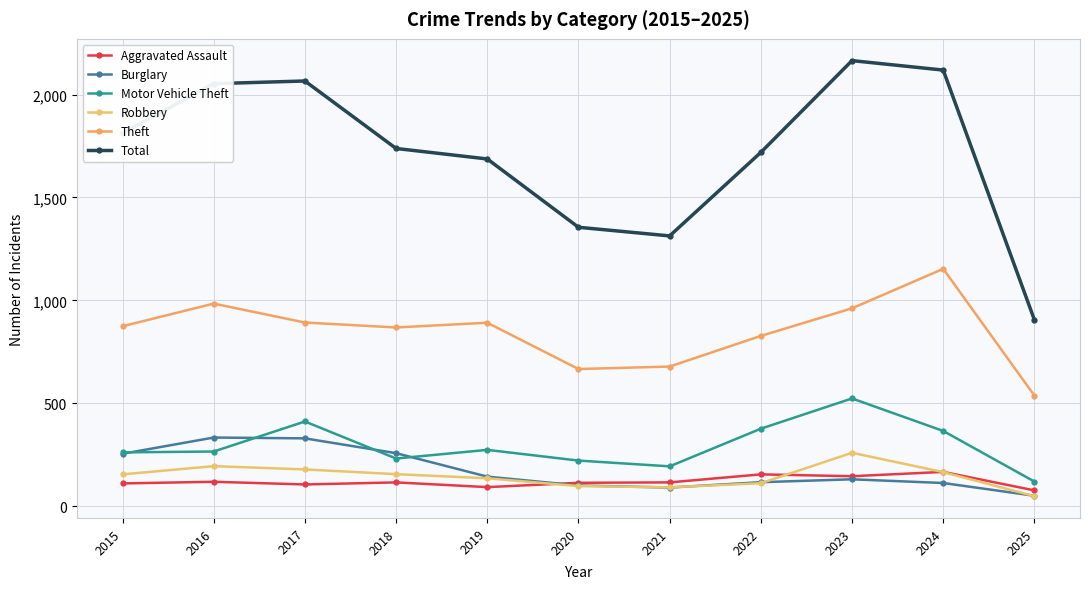

How many lines are shown in the chart?

6